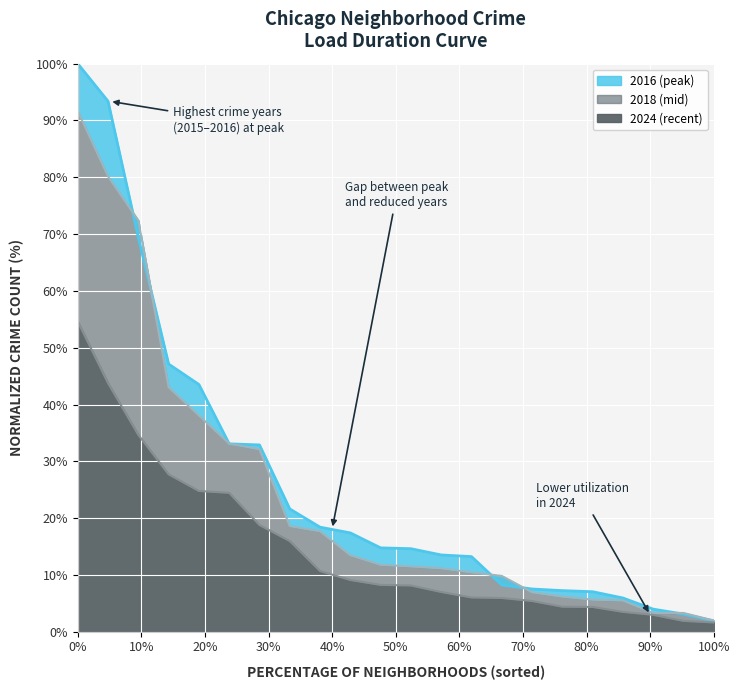

Reading left to right, list all the values displayed in this chart.

2016 line: 100.0	93.4	69.4	47.1	43.5	33.1	32.9	21.6	18.4	17.4	14.8	14.6	13.5	13.2	8.2	7.5	7.2	7.0	5.9	4.0	3.1	1.9
2018 line: 91.7	80.2	72.4	43.0	38.1	33.1	32.1	18.6	17.7	13.5	11.8	11.5	11.2	10.5	9.8	7.0	6.2	5.7	5.5	3.3	3.3	2.0
2024 line: 54.6	43.8	34.7	27.7	24.8	24.4	18.8	16.0	10.7	9.1	8.2	8.1	7.0	6.0	5.9	5.4	4.4	4.4	3.5	3.0	1.9	1.6